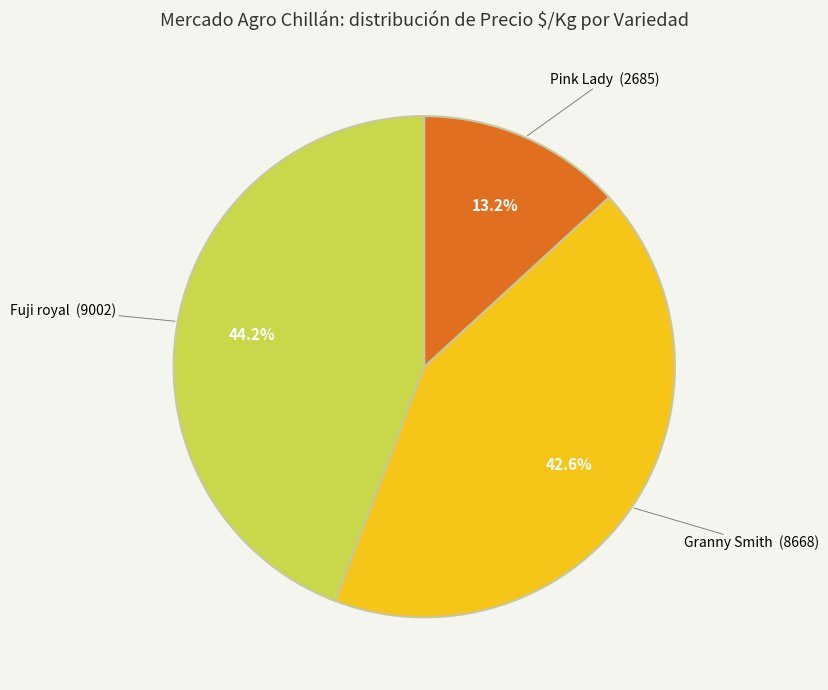

Rank the categories by value from highest to lowest.

Fuji royal, Granny Smith, Pink Lady